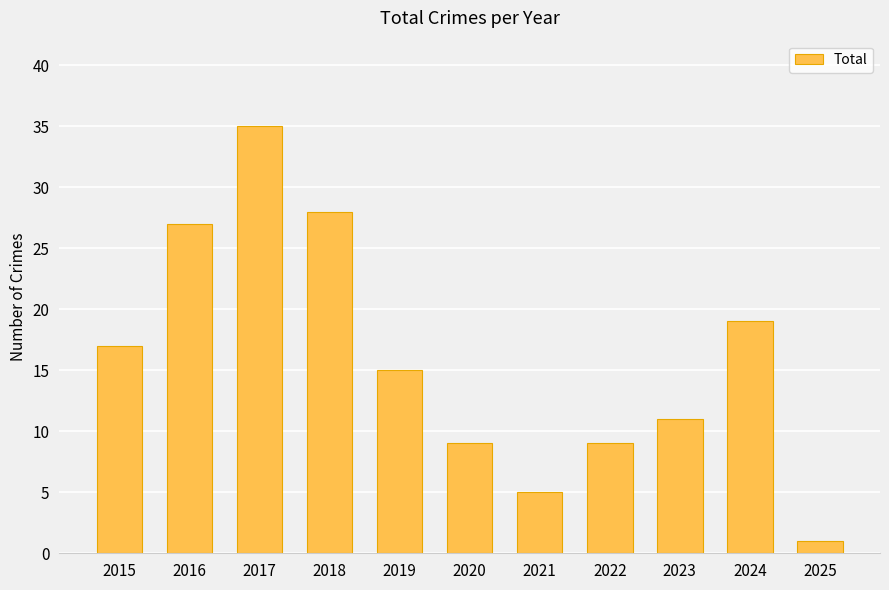

Reading right to left, what are all the values shown in this chart?

2025=1	2024=19	2023=11	2022=9	2021=5	2020=9	2019=15	2018=28	2017=35	2016=27	2015=17